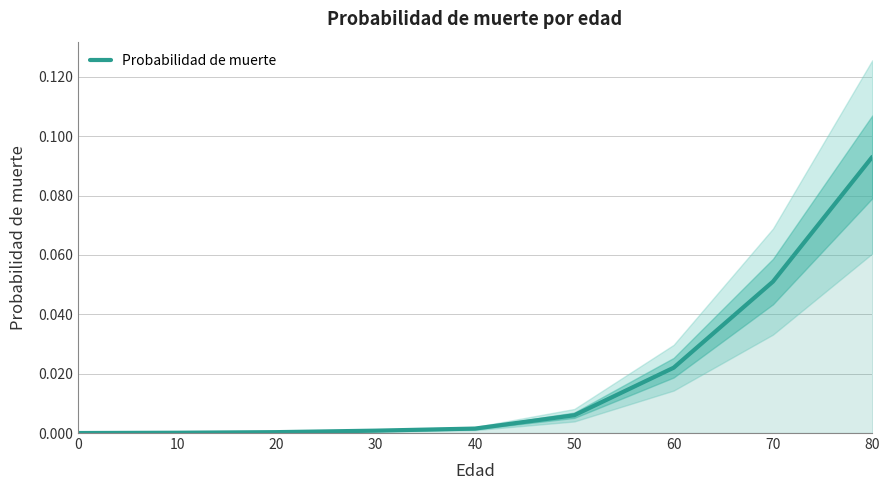

The chart shows a value of 0.0 at 60. True or false?

False